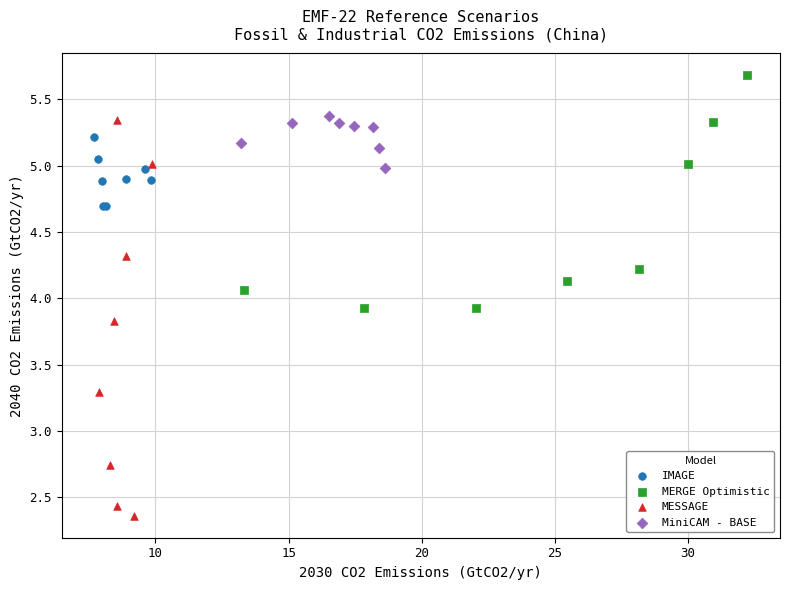

Which series has the largest Y range (max minus min)?

MESSAGE